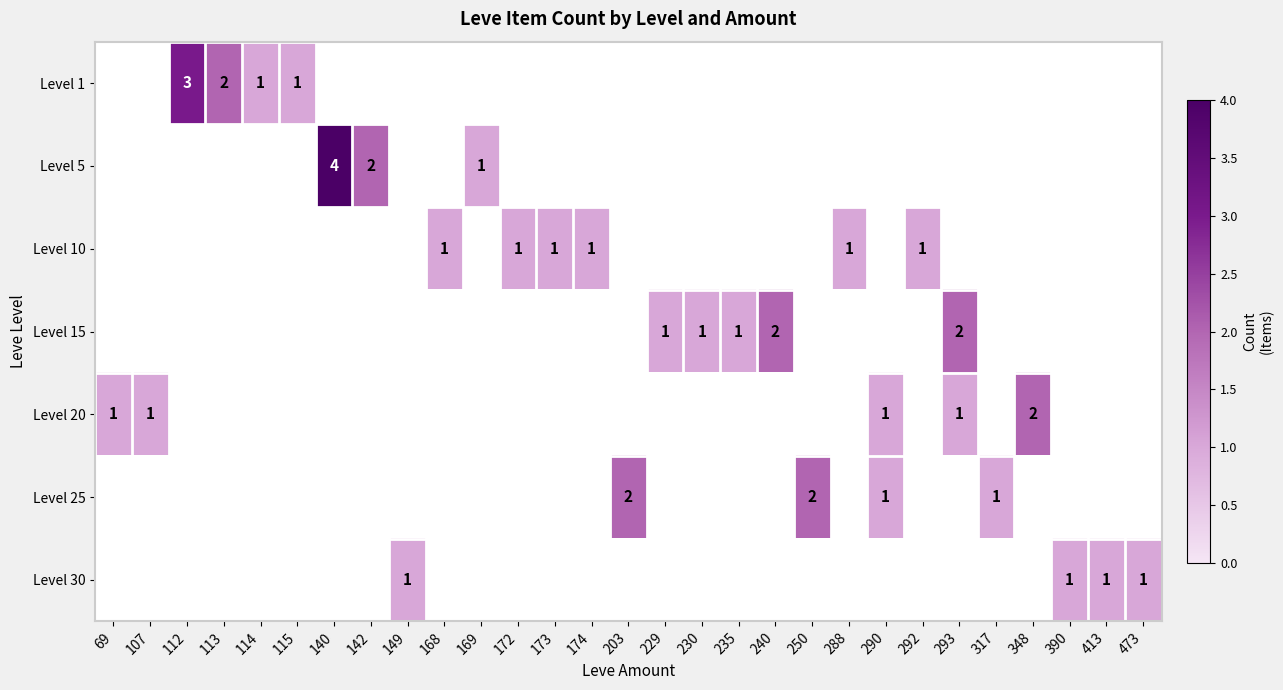

What is the smallest value displayed?

1.0